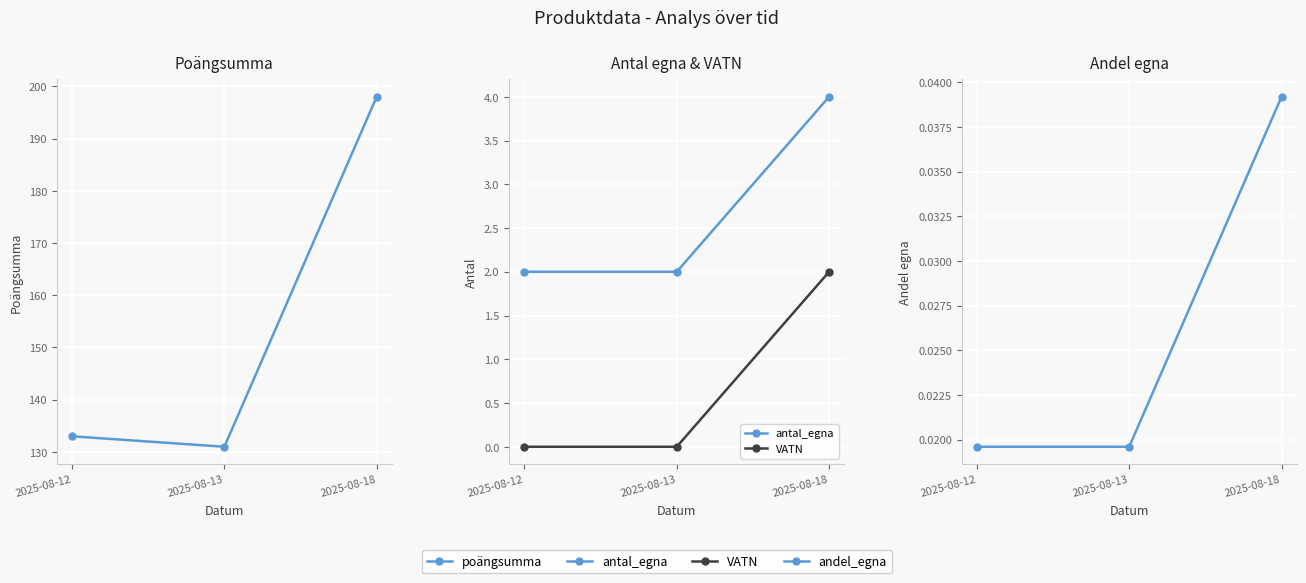

What is the value of the poängsumma point at the 1st from the left?

133.0